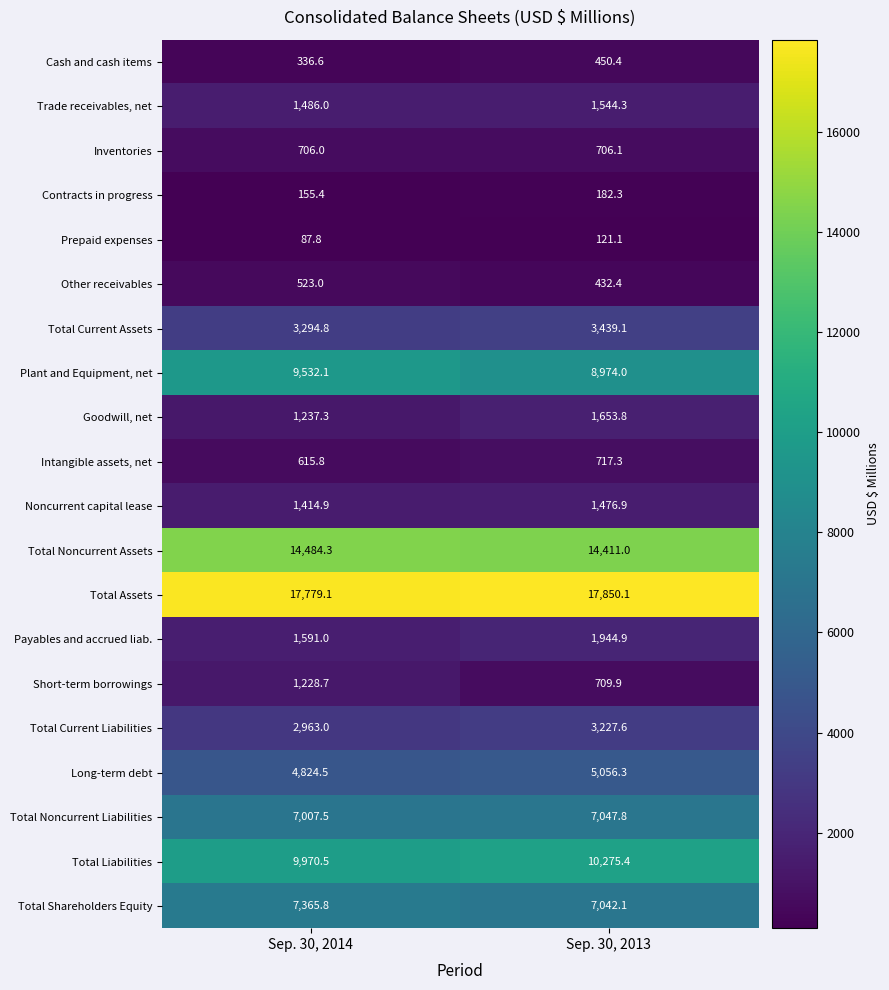

Which series has the largest range (max minus min)?

Plant and Equipment, net